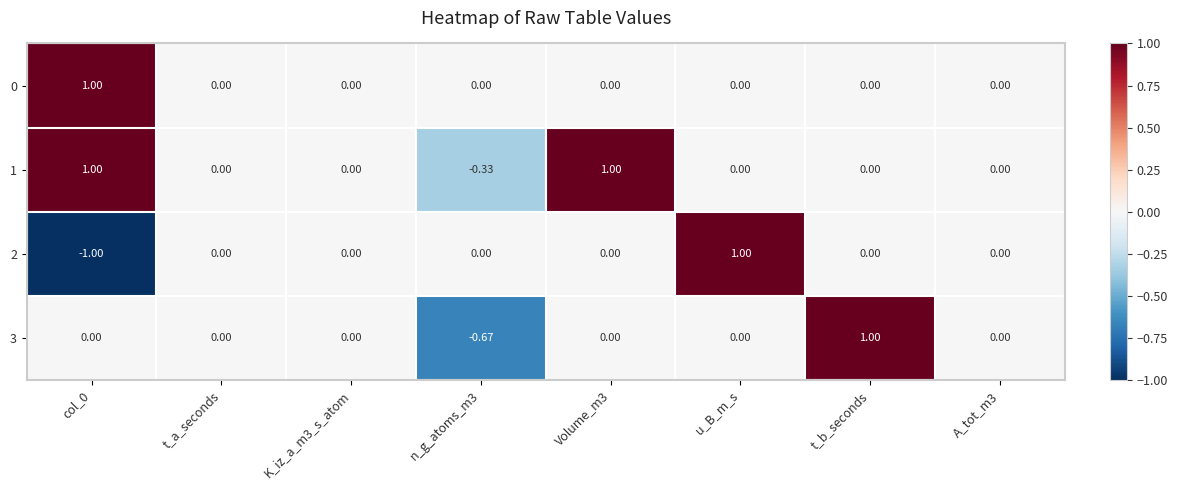

How many distinct data groups are displayed?

4